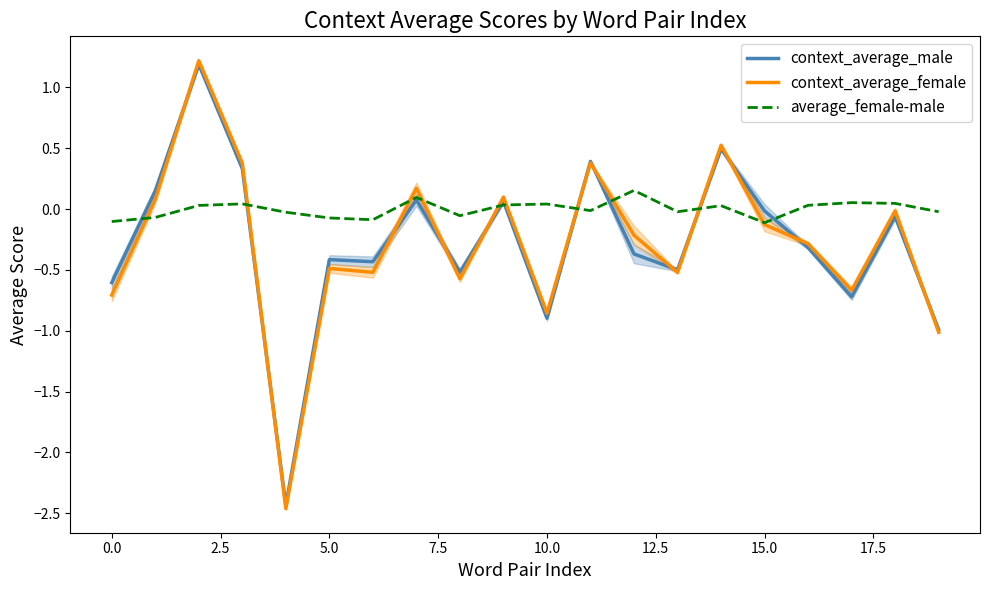

How many data points in context_average_male are above 0?

7